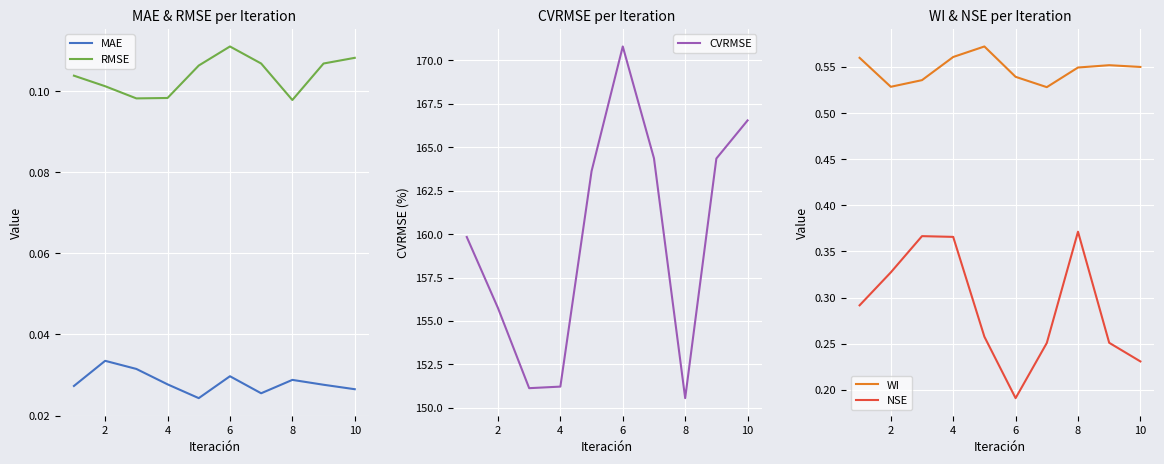

At which label is NSE closest to 0?

6